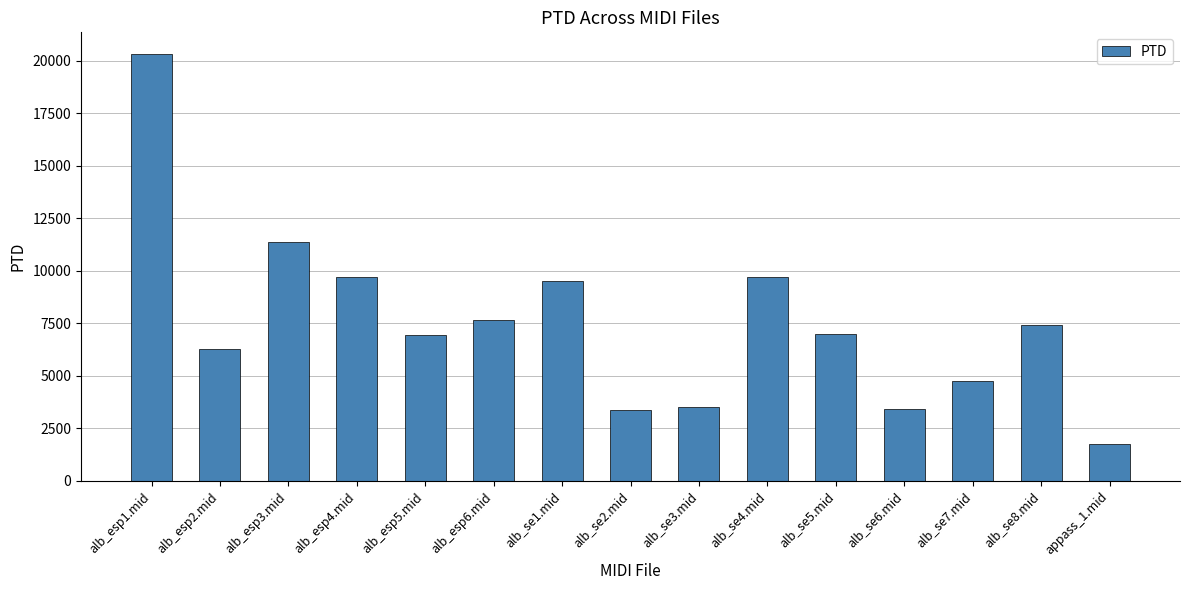

At which category does the chart reach its minimum across all series?

appass_1.mid